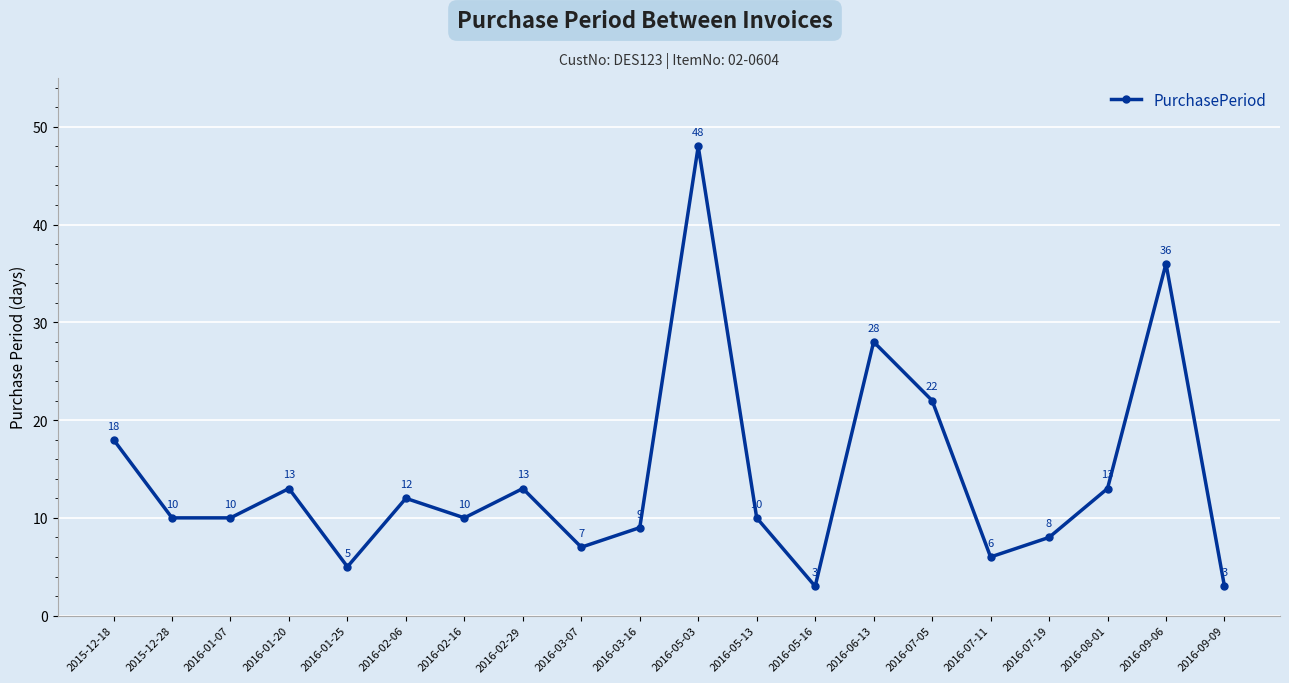

What position from the left is 2016-03-16?

10